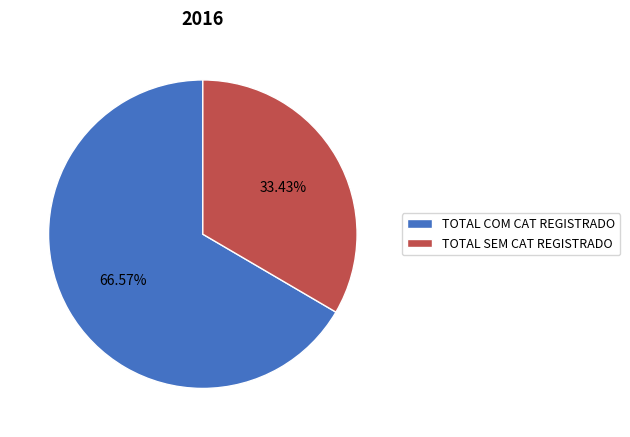

Rank the categories by value from highest to lowest.

TOTAL COM CAT REGISTRADO, TOTAL SEM CAT REGISTRADO